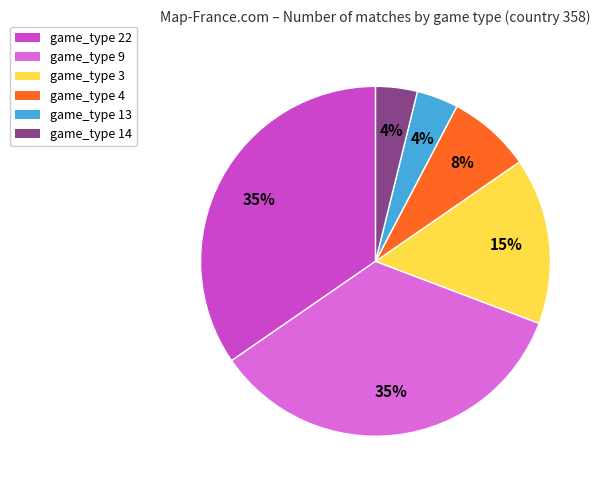

To the nearest percent, what is the average slice percentage?

17%